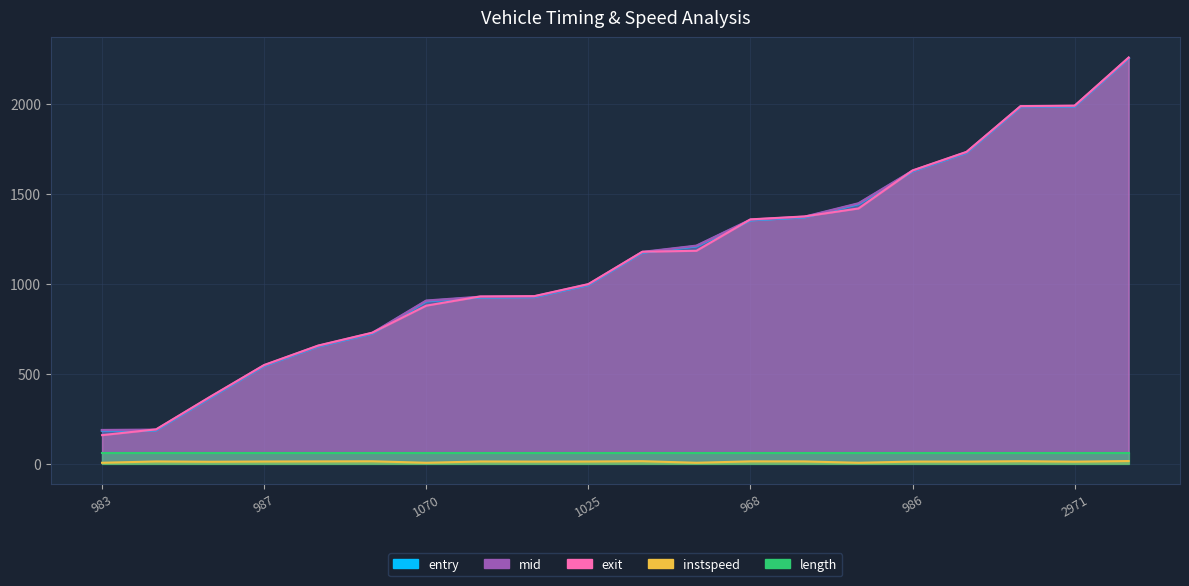

How many intersections are there between mid and exit?

7